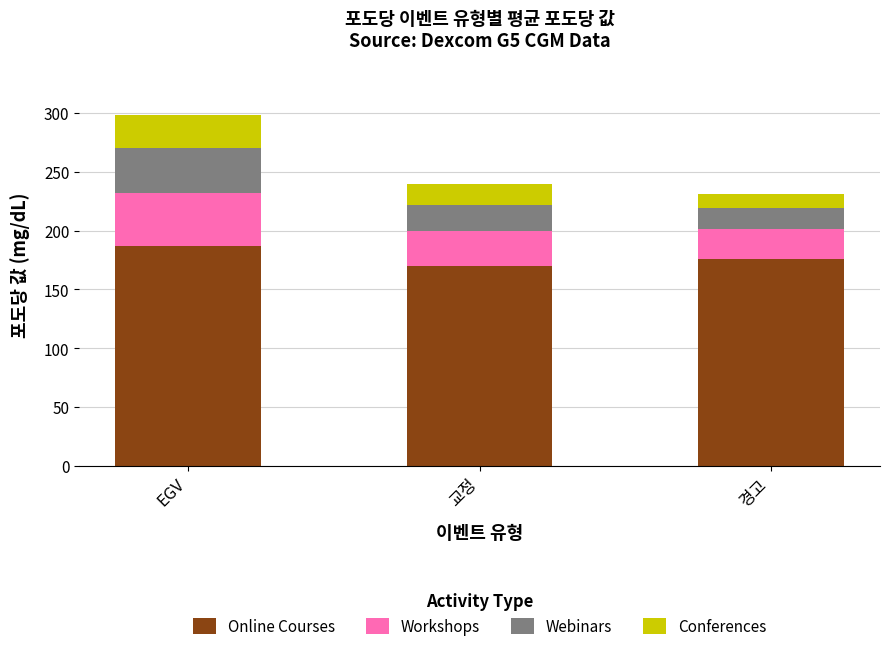

What is the minimum value for Online Courses?

170